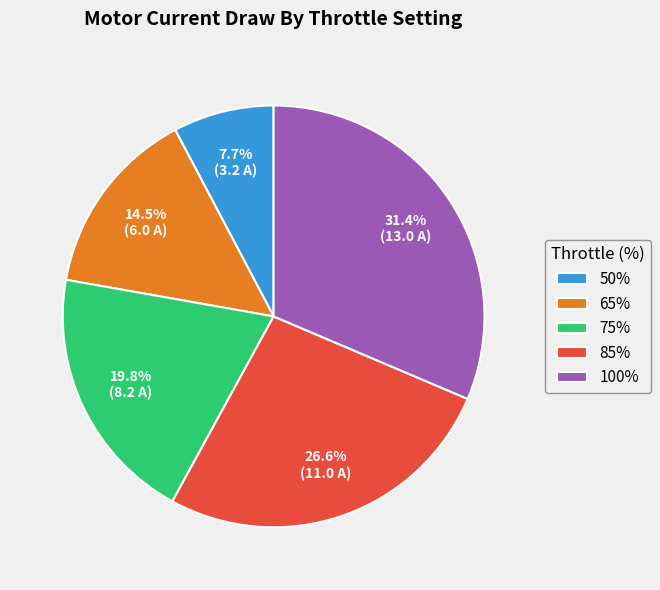

What is the largest slice in the pie chart?

100%